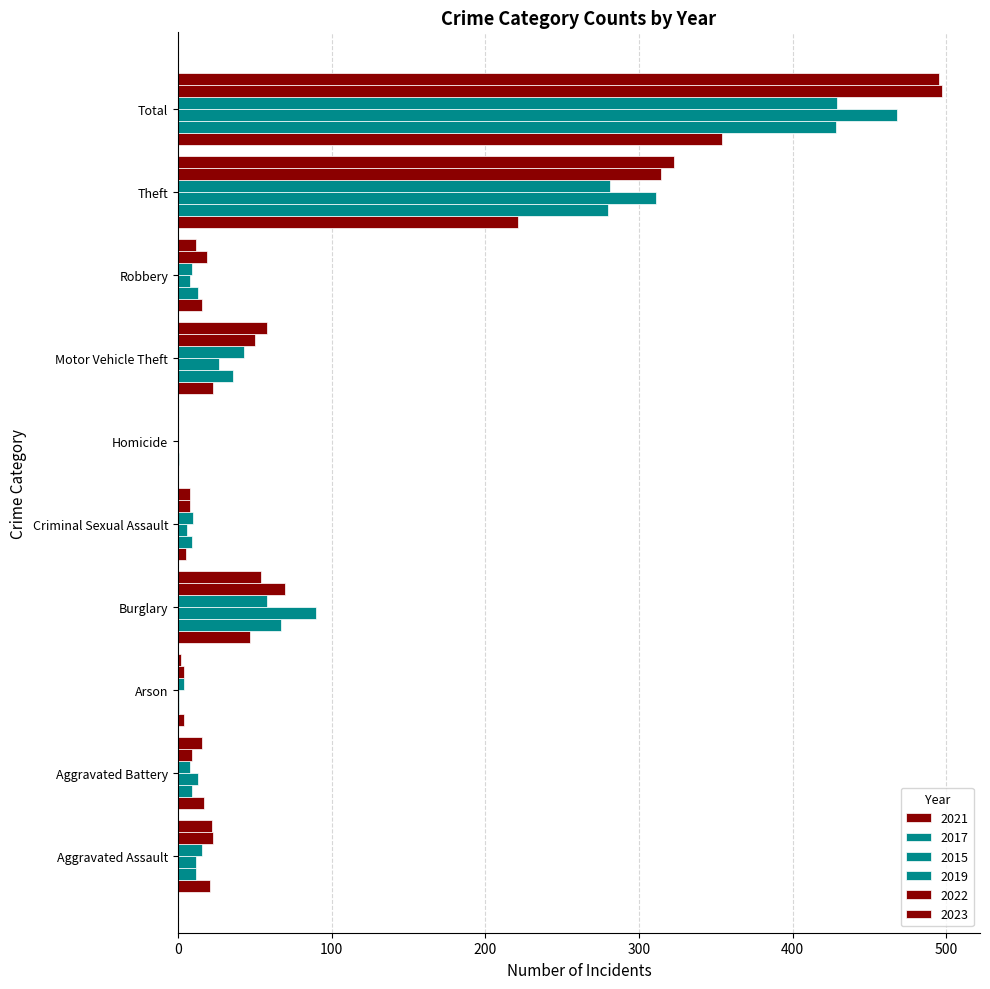

How many bars are there in each group?

6